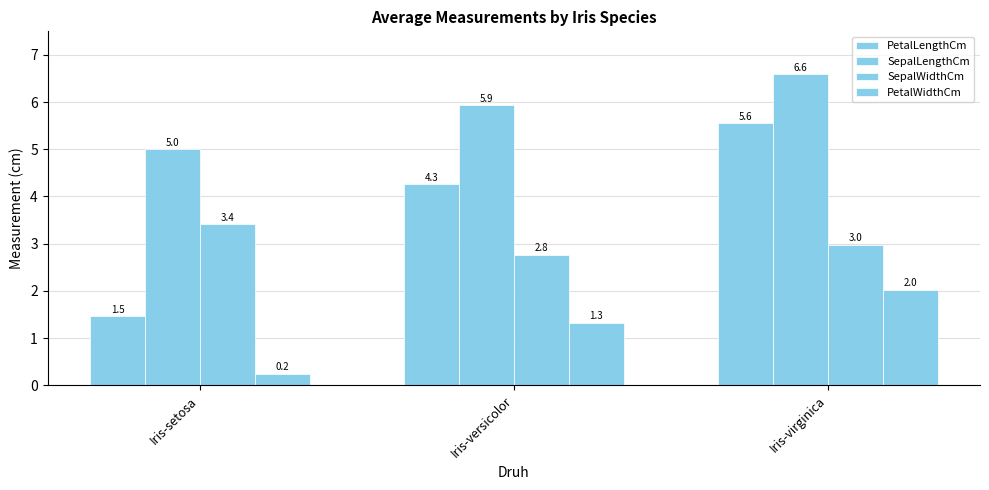

True or false: PetalLengthCm has a value of 3.3 at Iris-virginica.

False